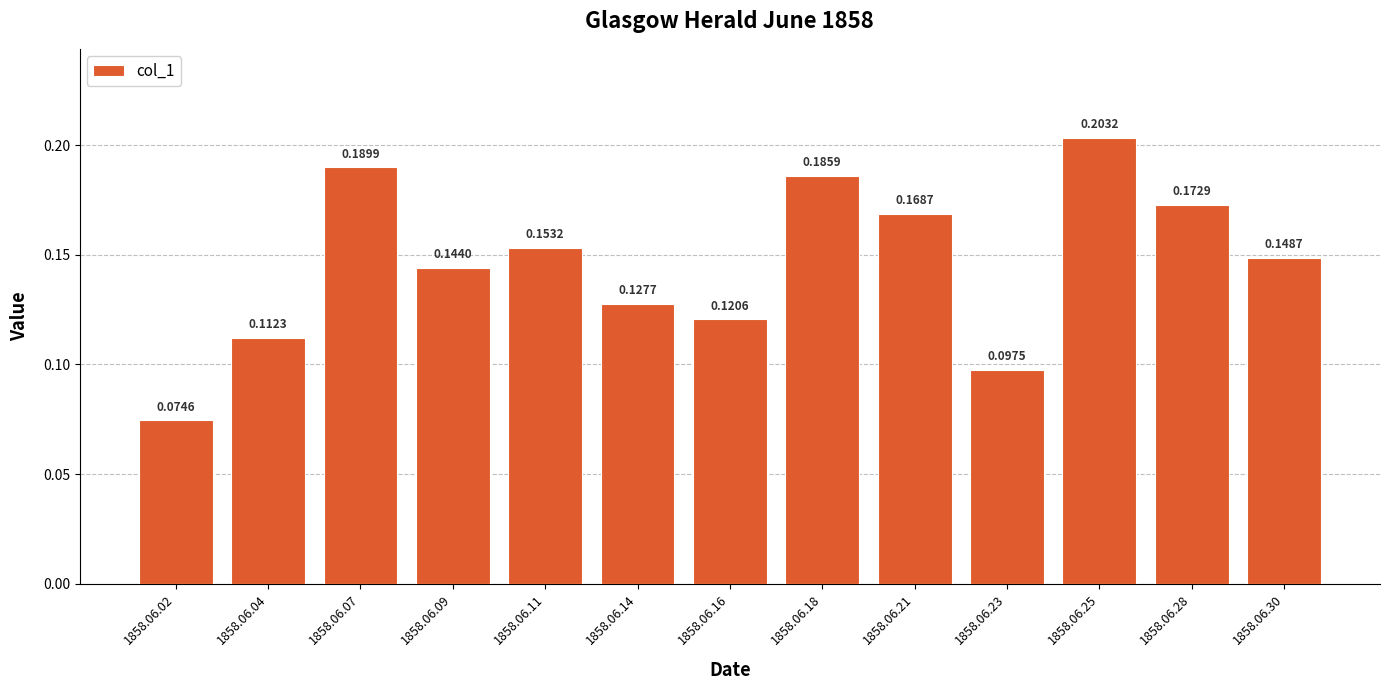

Rank the categories by value from highest to lowest.

1858.06.25, 1858.06.07, 1858.06.18, 1858.06.28, 1858.06.21, 1858.06.11, 1858.06.30, 1858.06.09, 1858.06.14, 1858.06.16, 1858.06.04, 1858.06.23, 1858.06.02